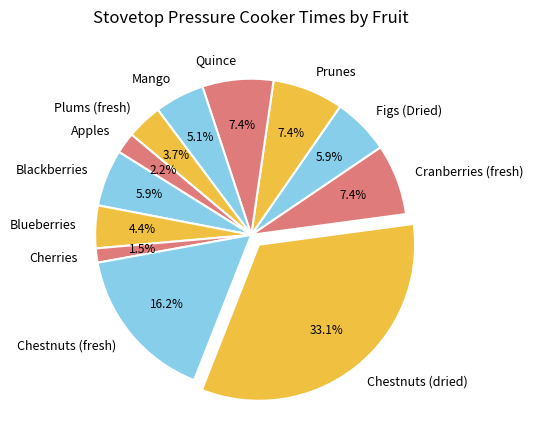

To the nearest percent, what is the difference between the Blackberries and Cherries slice percentages?

4%